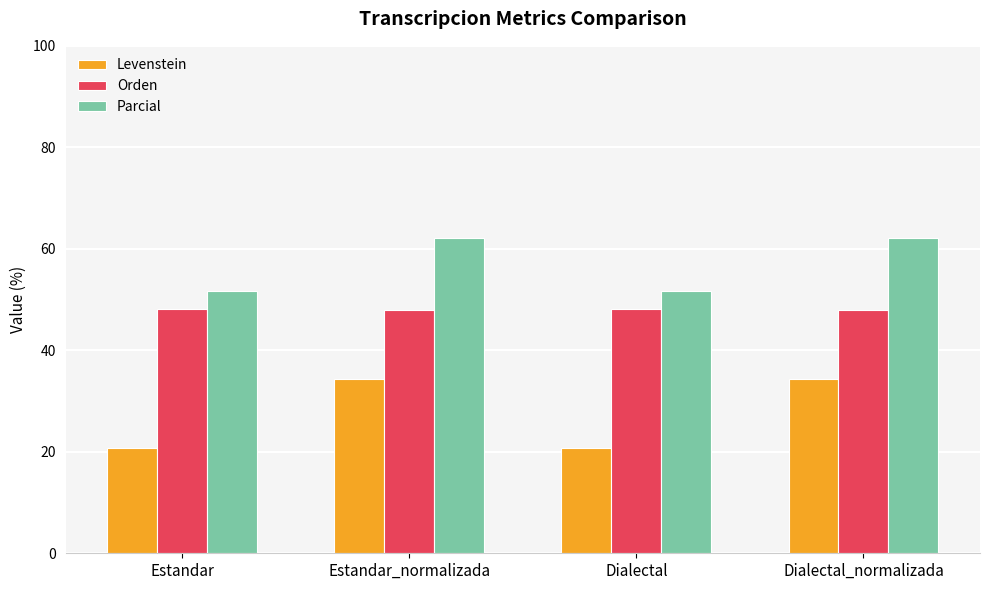

What is the minimum value shown in the chart?

20.8